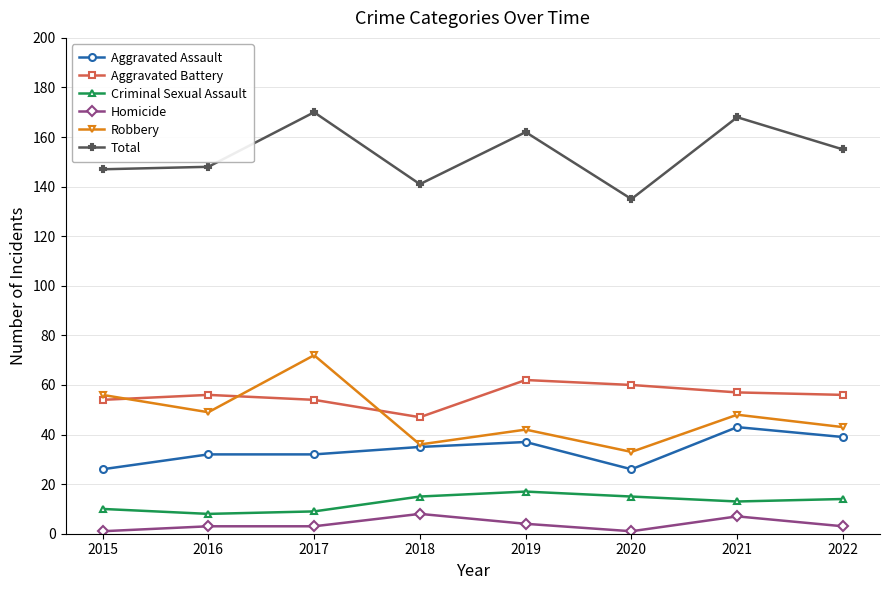

In Robbery, how many points are higher than both neighbors (excluding endpoints)?

3